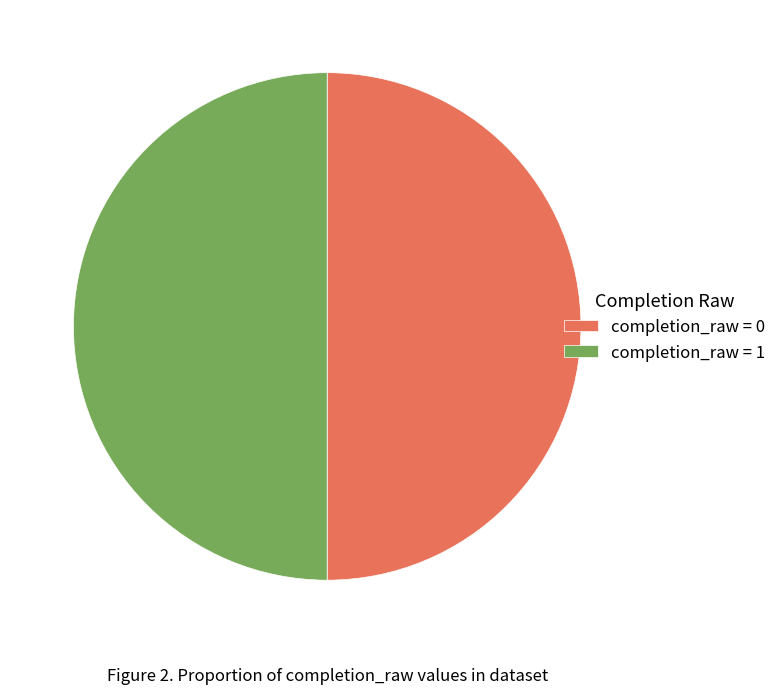

The completion_raw = 1 slice represents 50% of the pie. True or false?

True